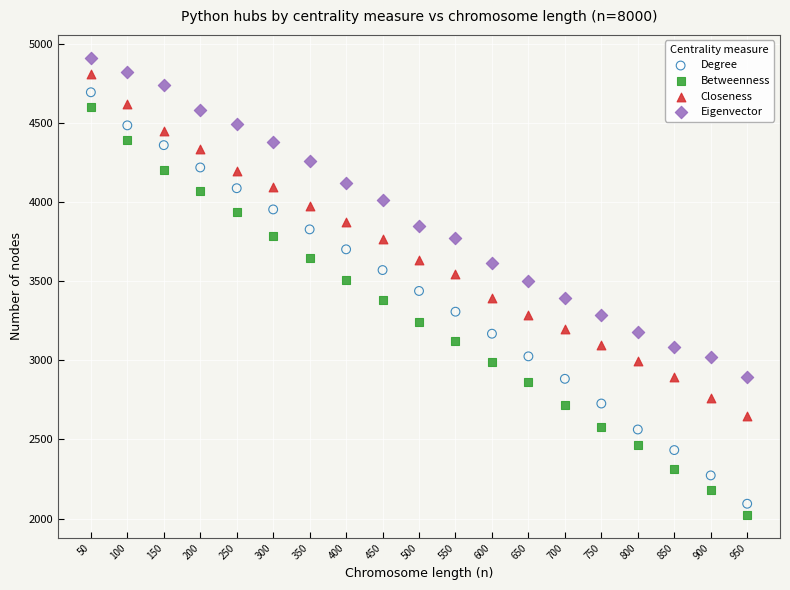

Across all data points, what is the range of Y values (max minus min)?

2888